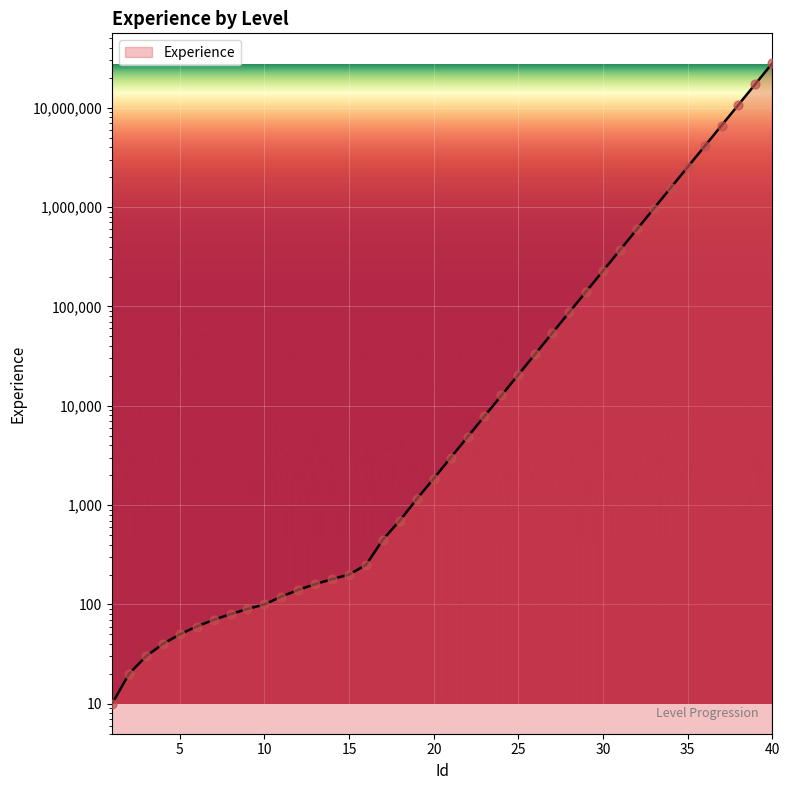

What is the ratio of the value at 20 to the value at 4?

46.2